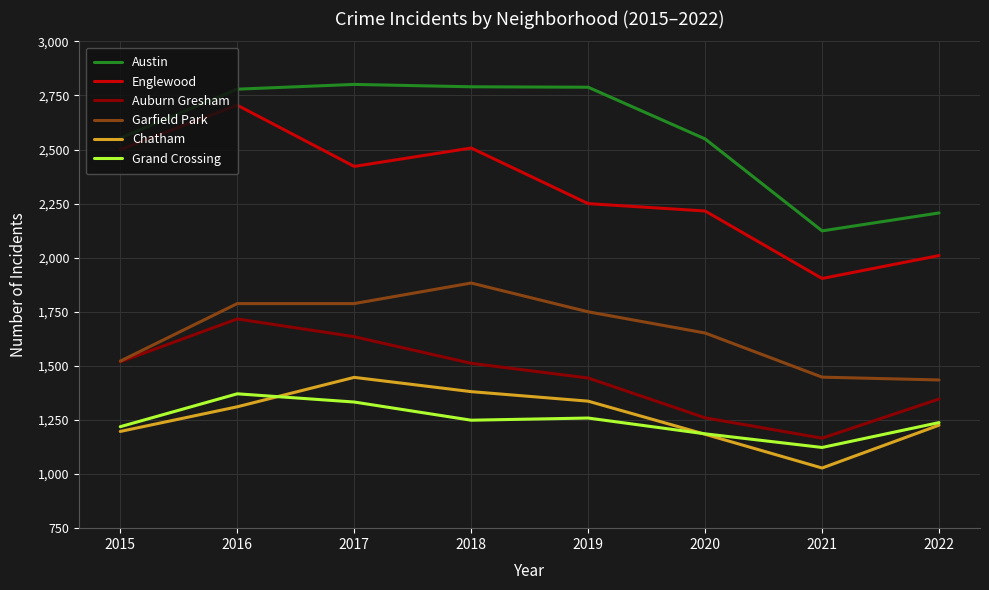

Which series has the largest total across all categories?

Austin